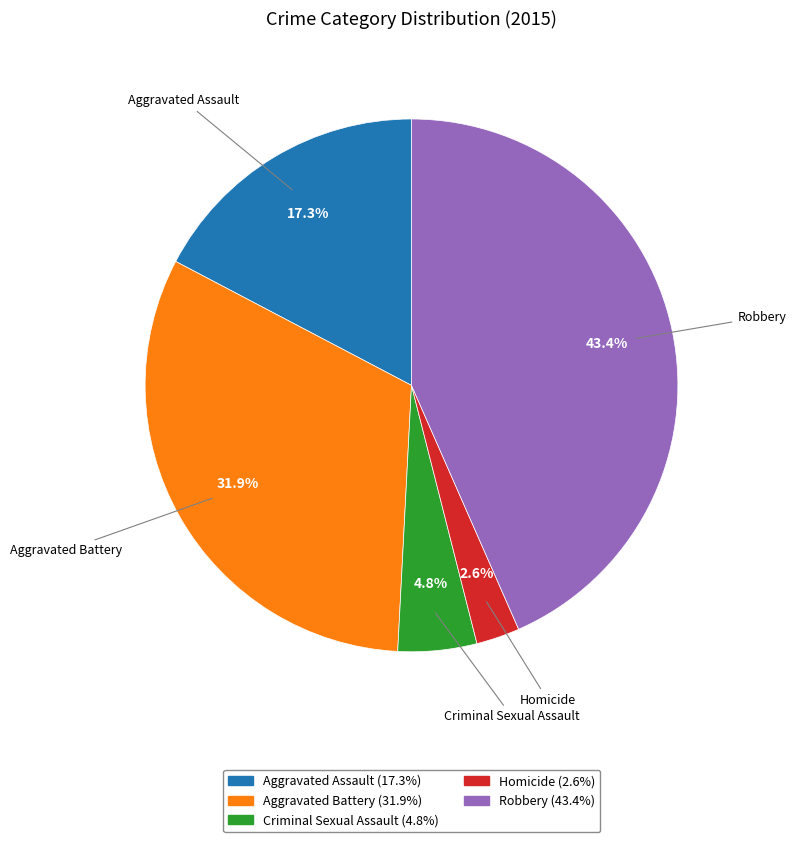

To the nearest percent, what percentage of the pie is Criminal Sexual Assault?

5%